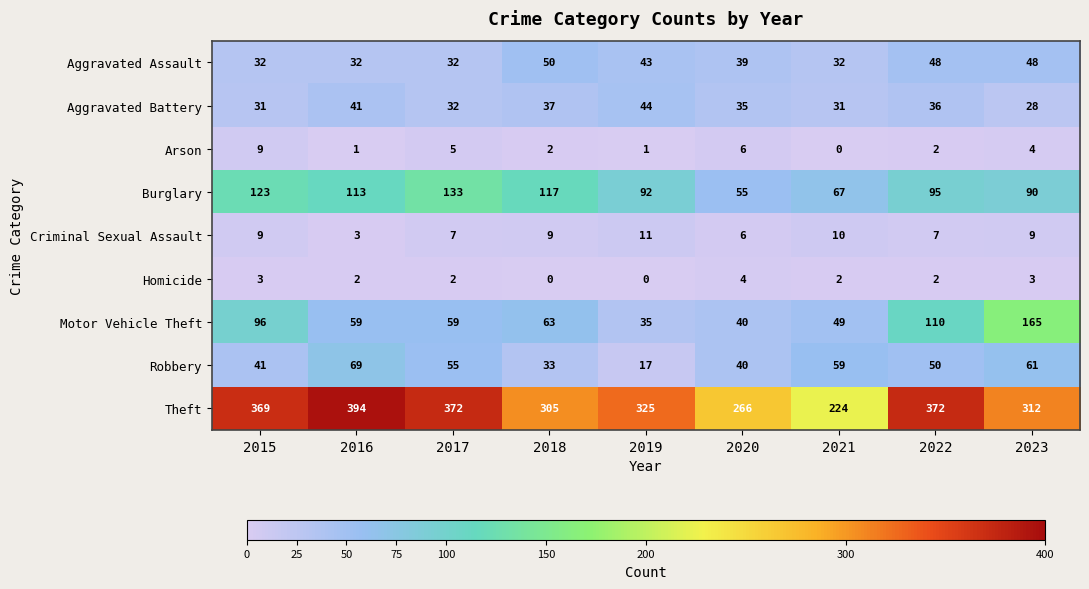

Is the value of Homicide at 2015 greater than the value of Arson at 2015?

No